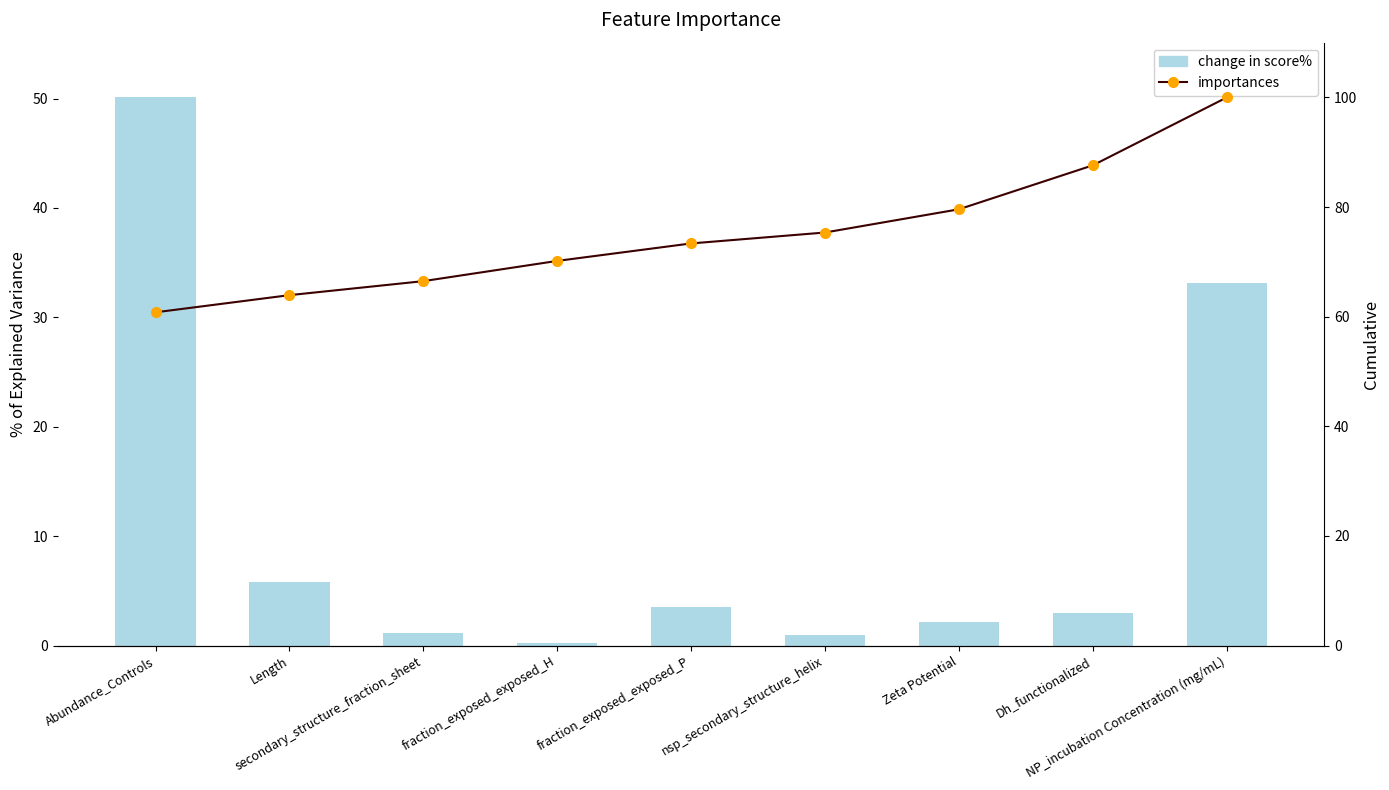

Is it true that change in score% equals 5.8 at Length?

True